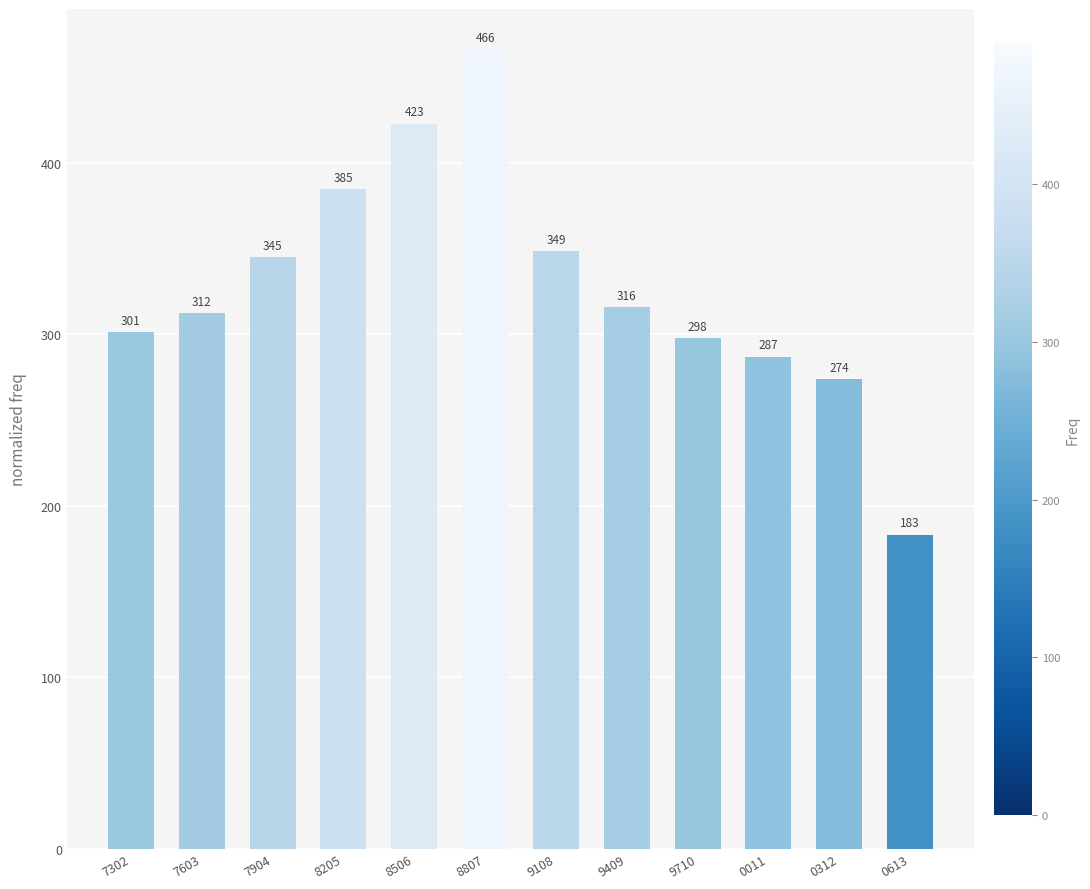

Is it true that the value at 0011 is 459.4?

False